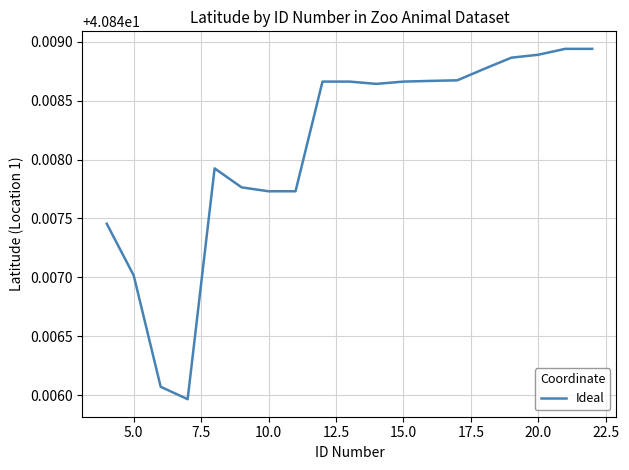

True or false: the data has more than 0 interior local peaks.

True